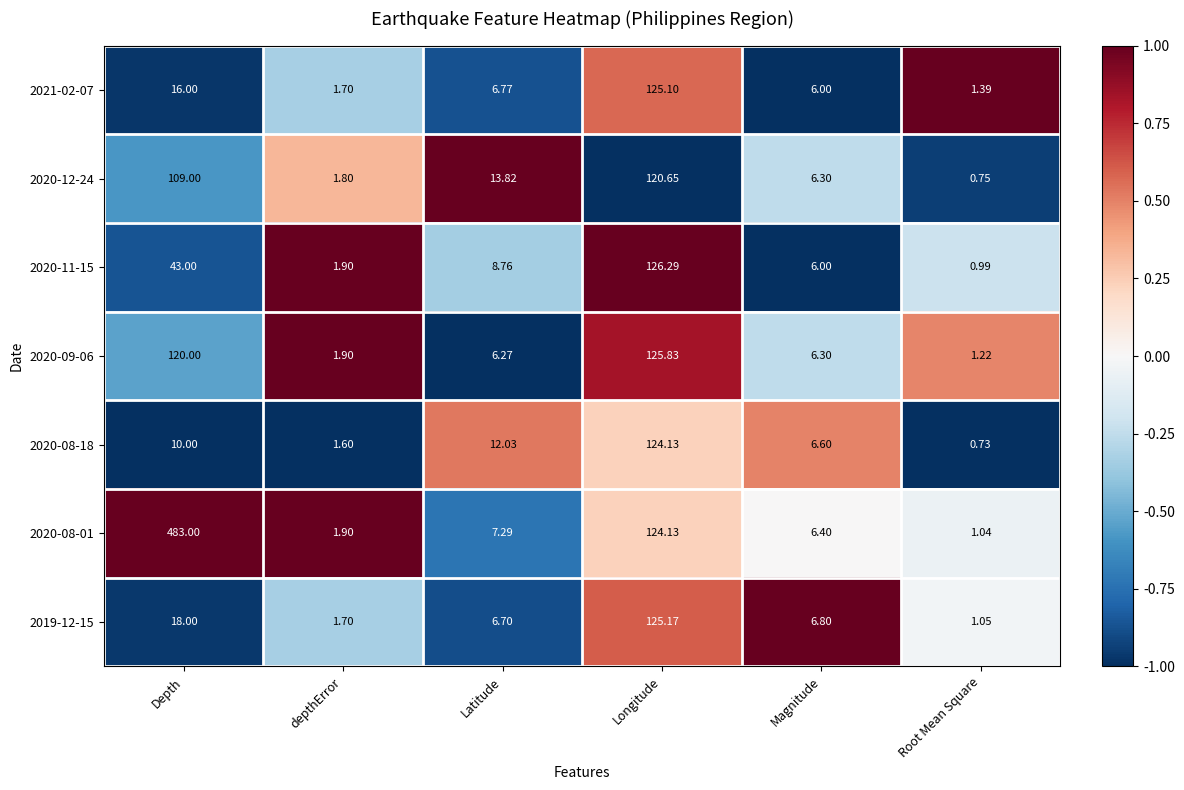

Where does the 2021-02-07 series first go above 6?

Depth